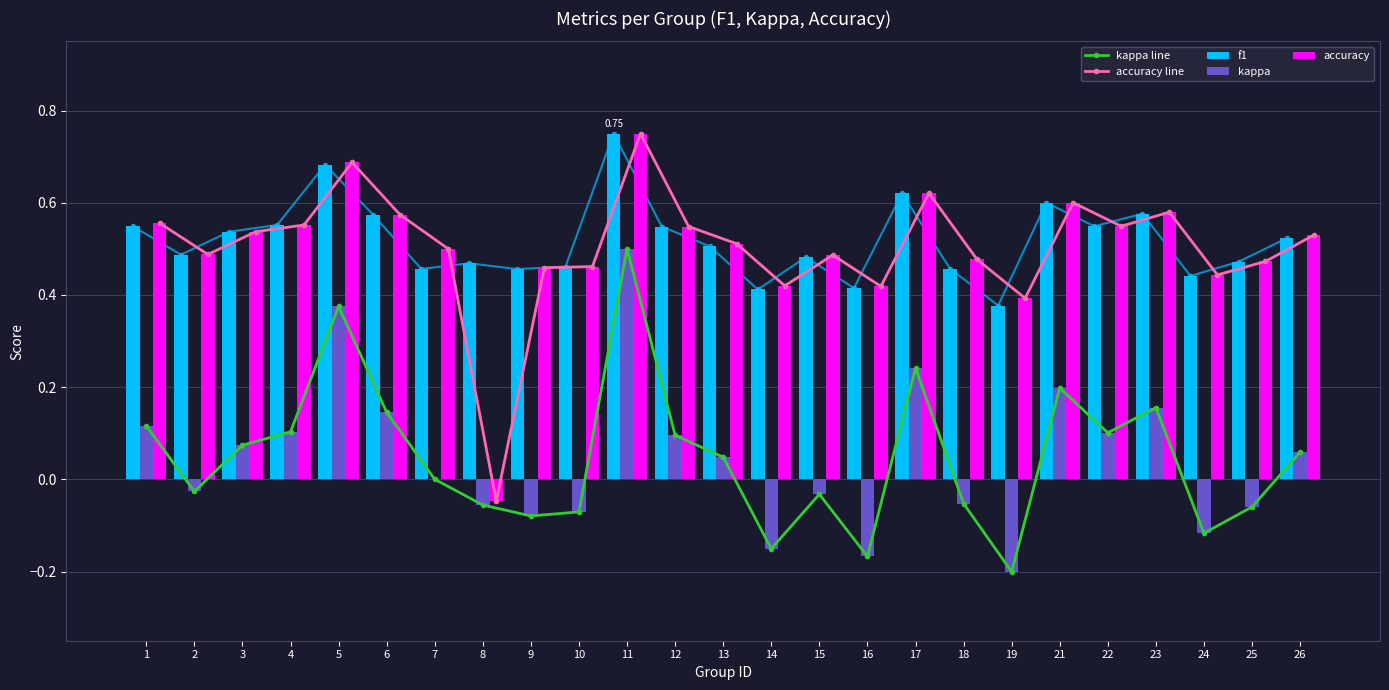

List the labels in order of accuracy line value, largest first.

11, 5, 17, 21, 23, 6, 1, 4, 22, 12, 3, 26, 13, 7, 2, 15, 18, 25, 10, 9, 24, 14, 16, 19, 8